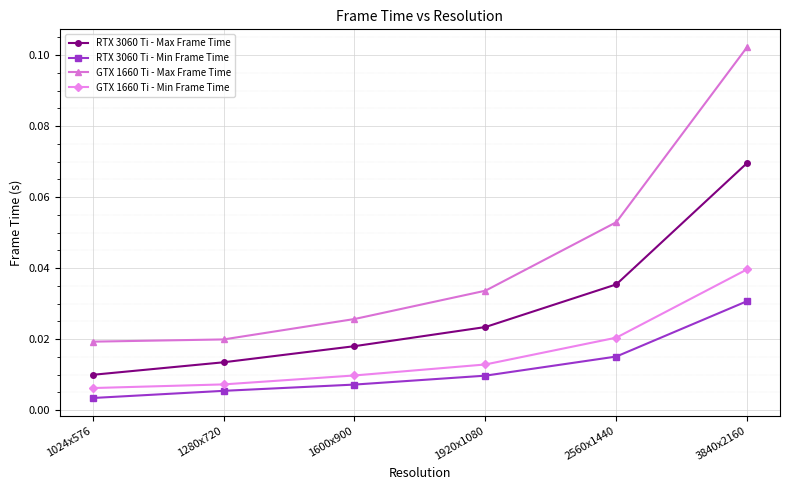

True or false: GTX 1660 Ti - Max Frame Time has more than 0 points higher than both neighbors.

False